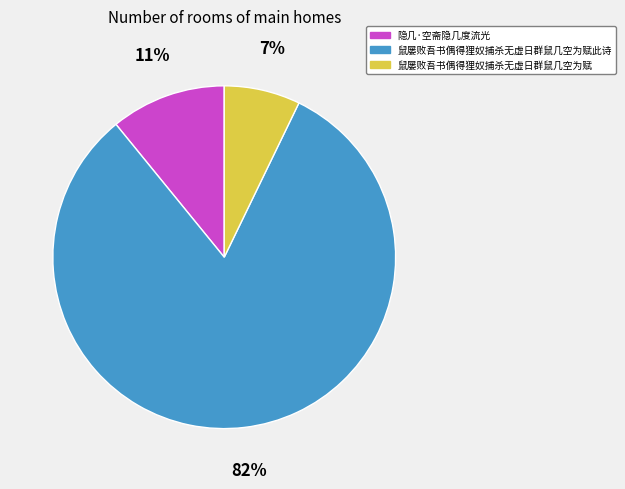

Rank the categories by value from lowest to highest.

鼠屡败吾书偶得狸奴捕杀无虚日群鼠几空为赋, 隐几·空斋隐几度流光, 鼠屡败吾书偶得狸奴捕杀无虚日群鼠几空为赋此诗